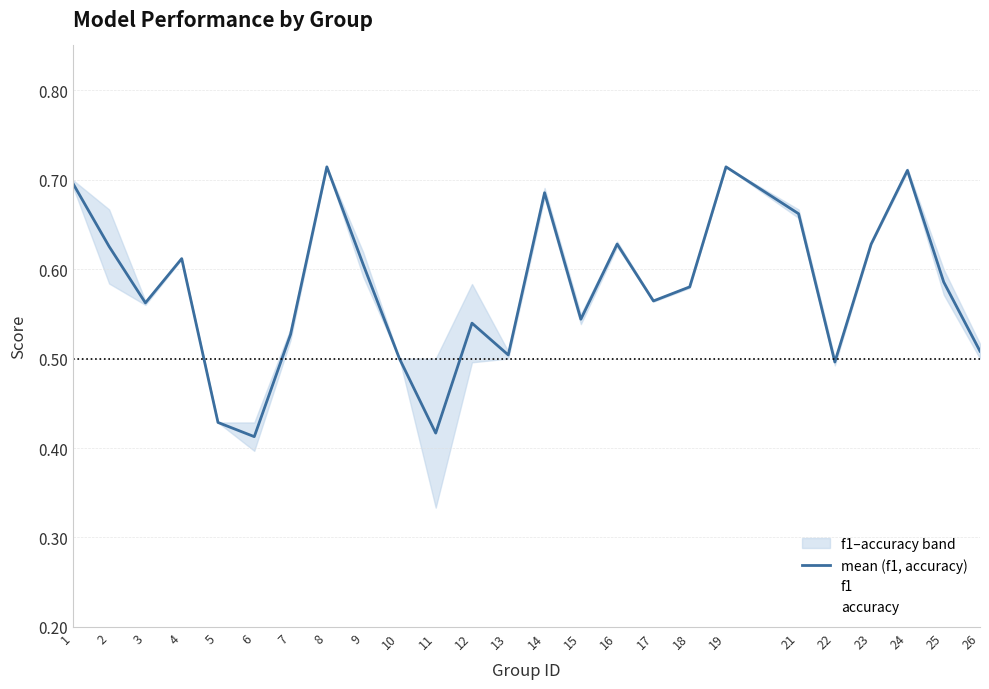

Is it true that mean (f1, accuracy) equals 0.7 at 19?

True